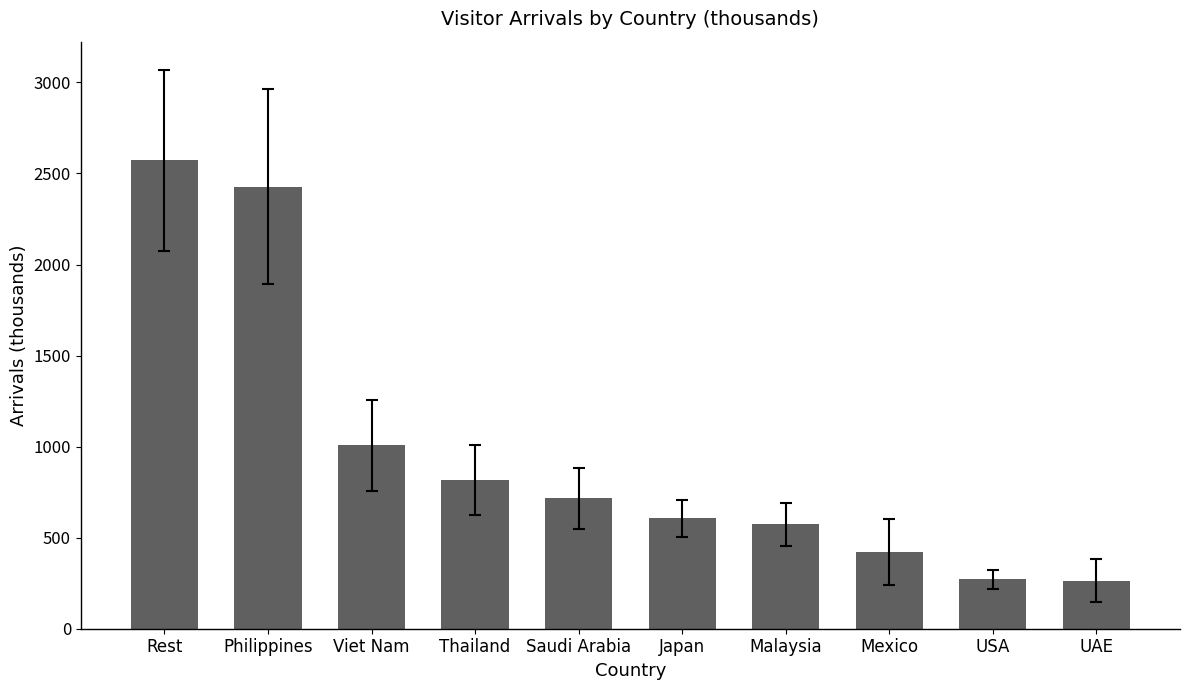

The chart shows a value of 742.9 at Mexico. True or false?

False